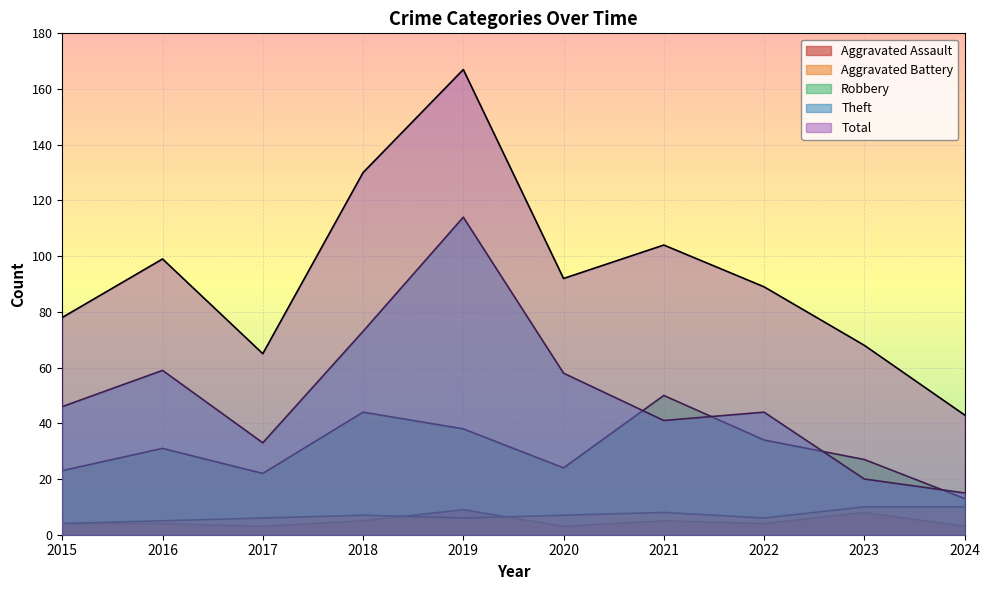

Does the chart display data point markers on the line(s)?

No